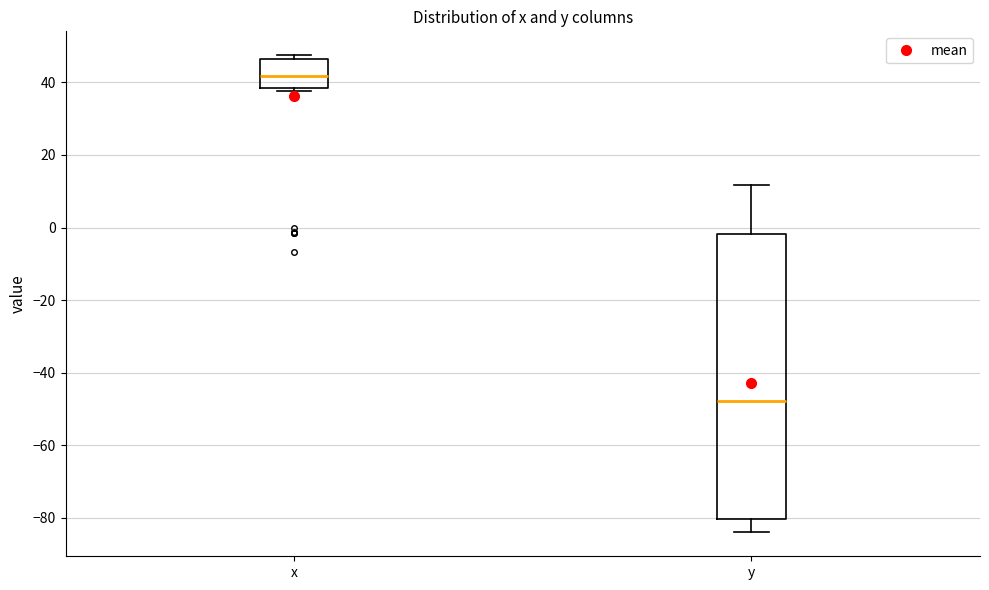

Which box is the tallest, from its lower edge to its upper edge?

y